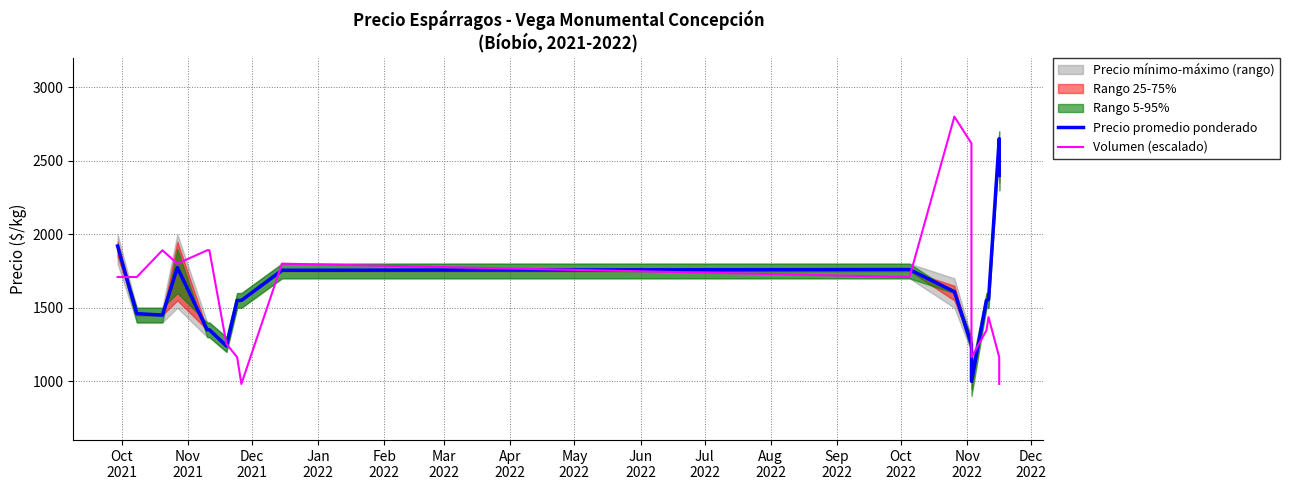

Is this an area chart (filled region under the line)?

No